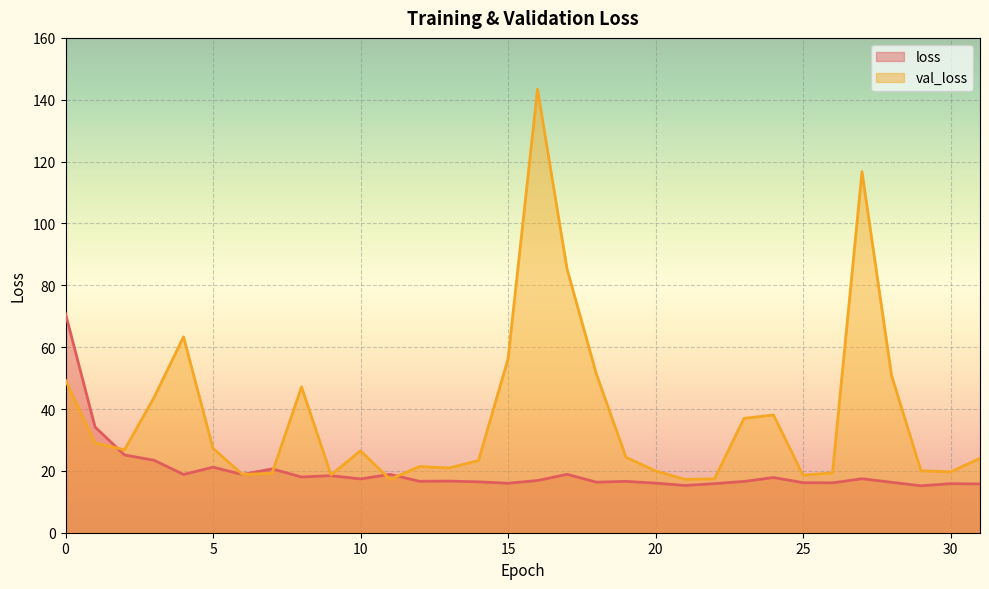

Which label corresponds to the largest value in the chart?

16